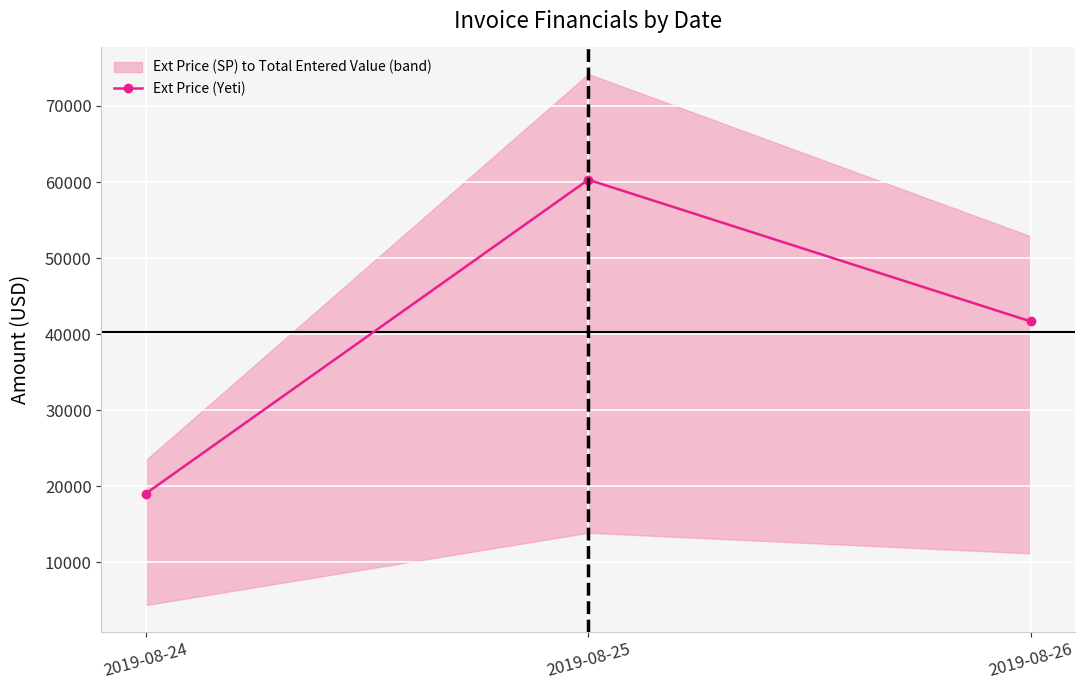

The chart shows a value of 19042.6 at 2019-08-24. True or false?

True